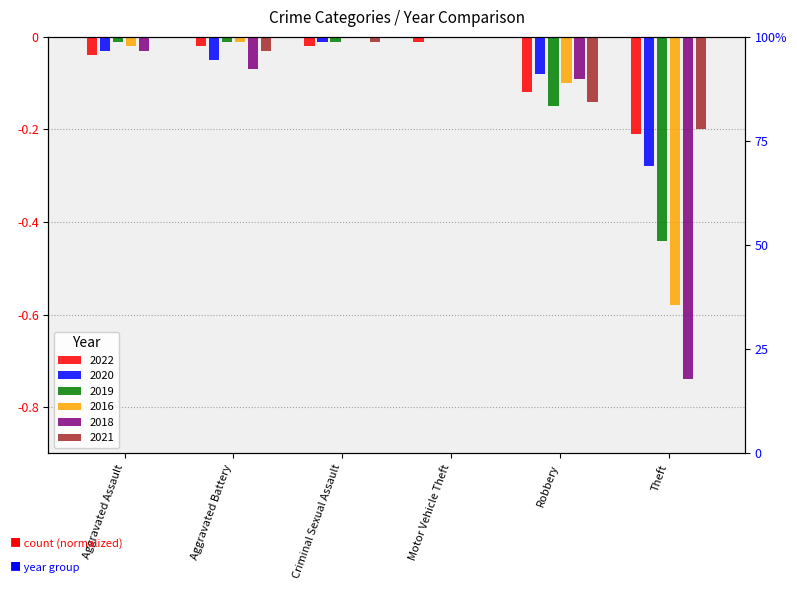

What is the label of the 4th bar from the left?

Motor Vehicle Theft